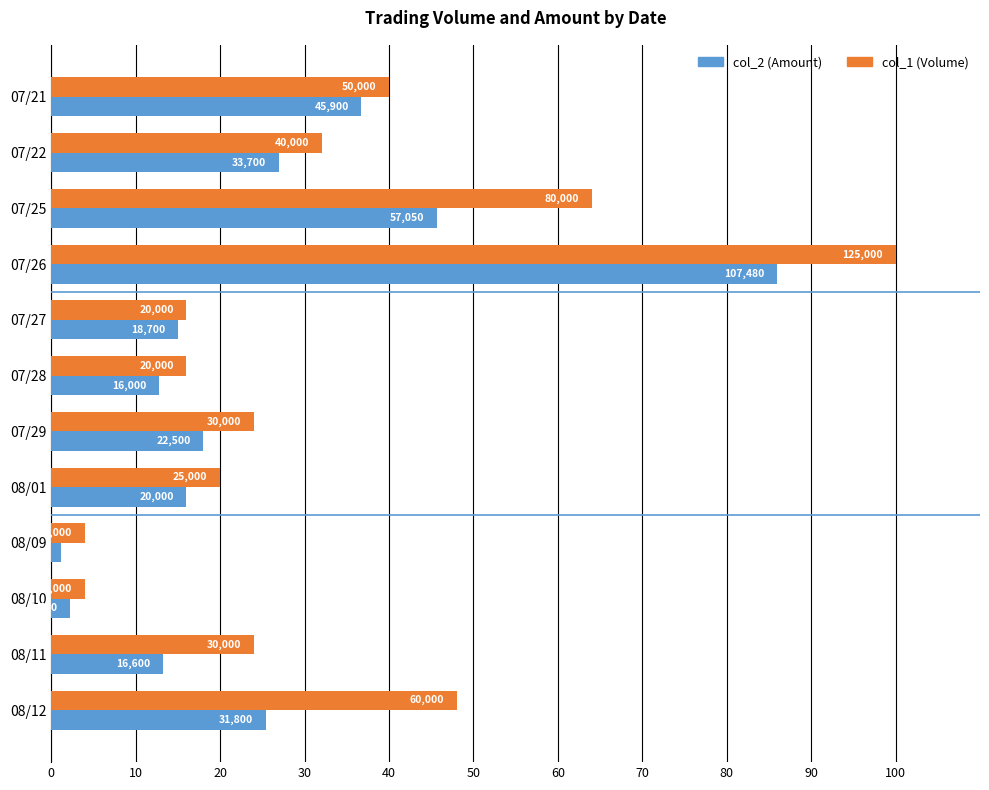

What are all the series names shown in the legend?

col_2 (Amount), col_1 (Volume)